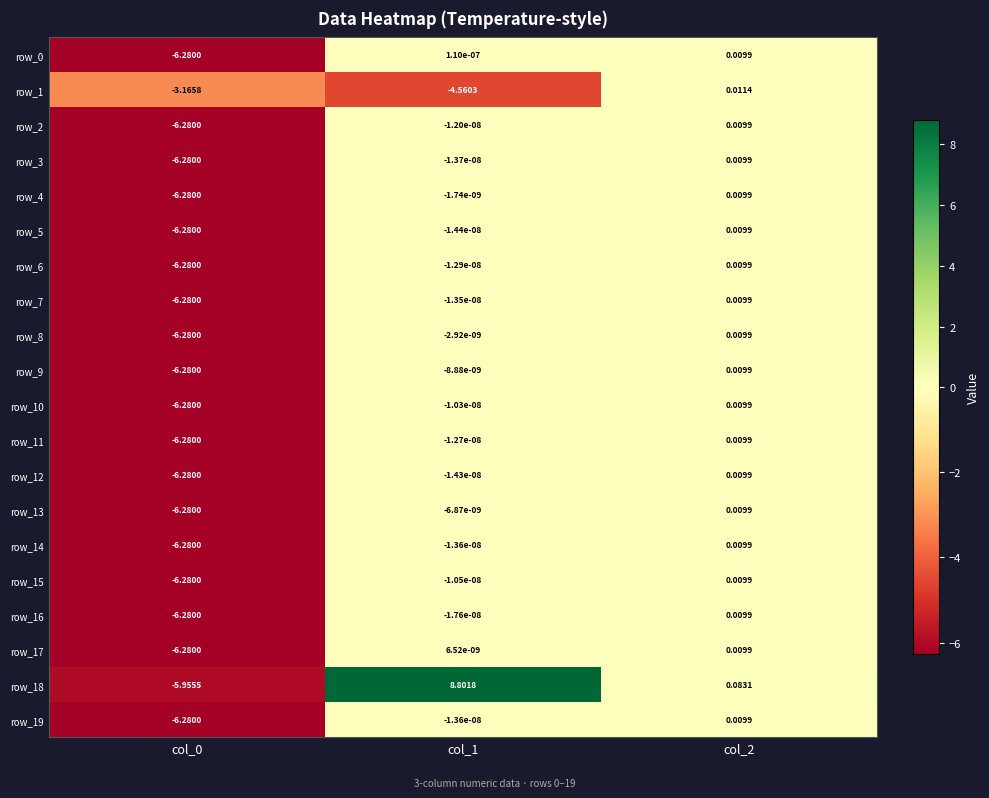

Which has a higher value, col_2 or col_1?

col_2